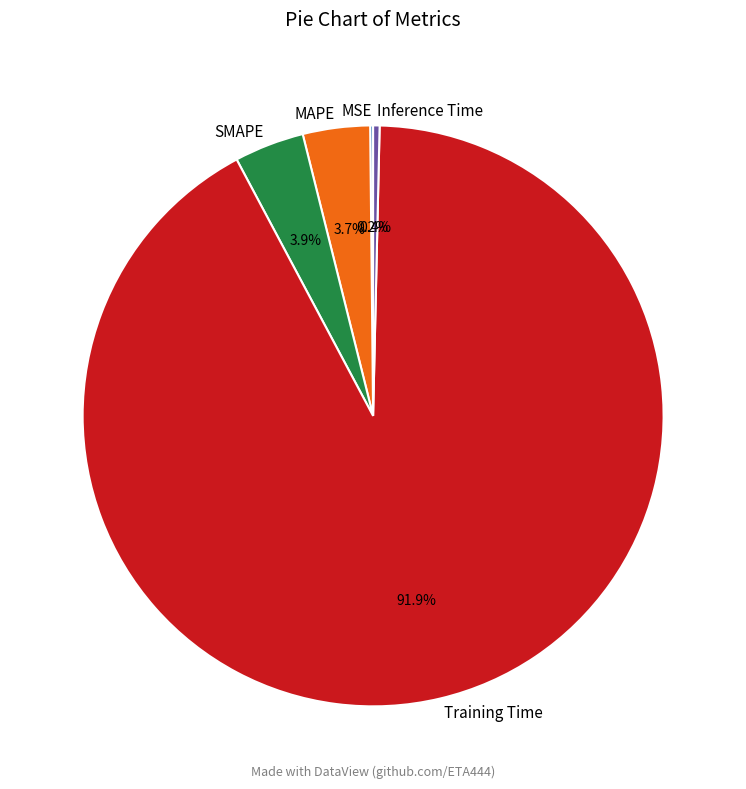

What percentage is NOT represented by SMAPE?

96.1%